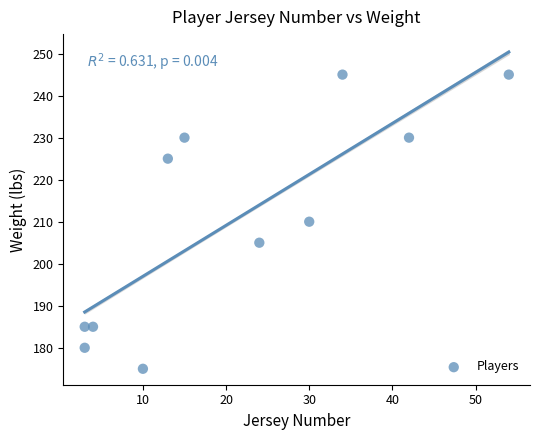

What is the range of Y values (max minus min)?

70